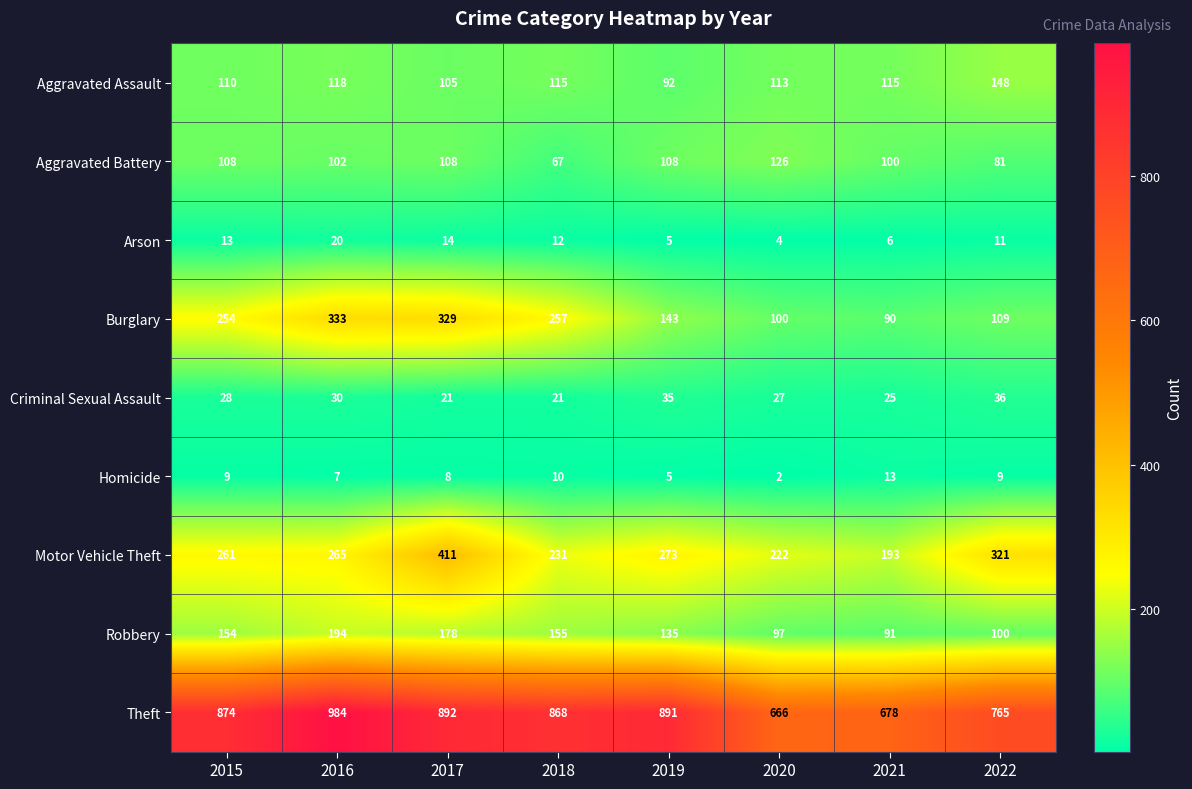

What value does the Burglary series have at 2019?

143